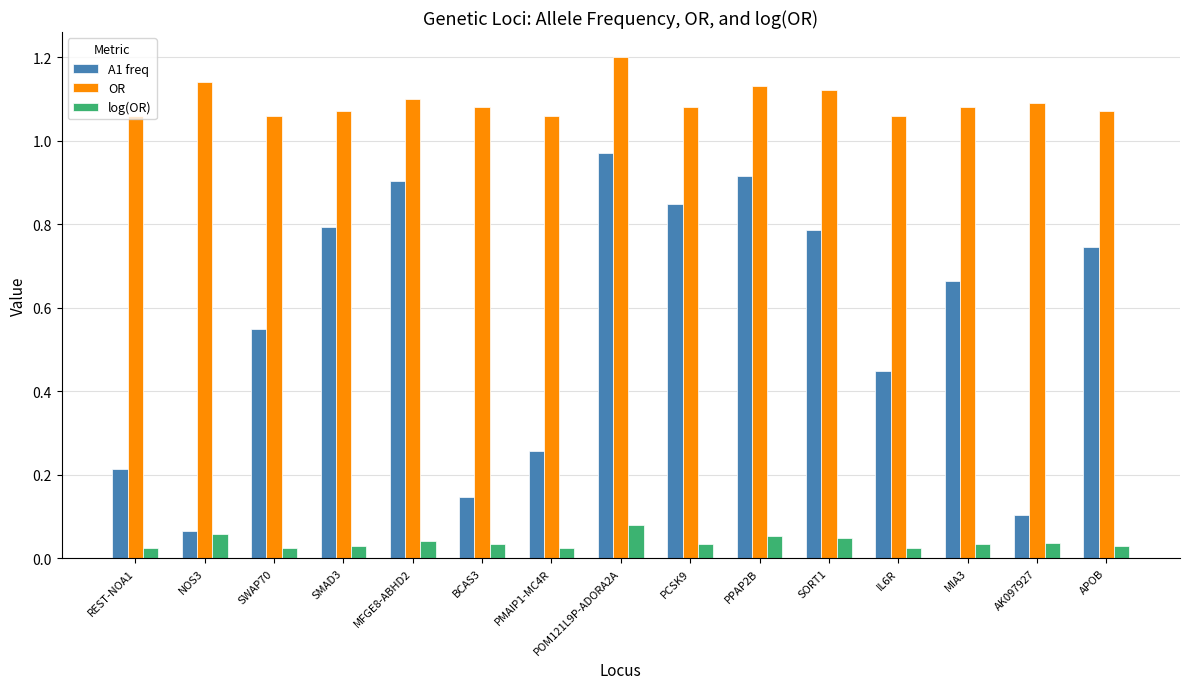

What is the sum of all log(OR) values?

0.6